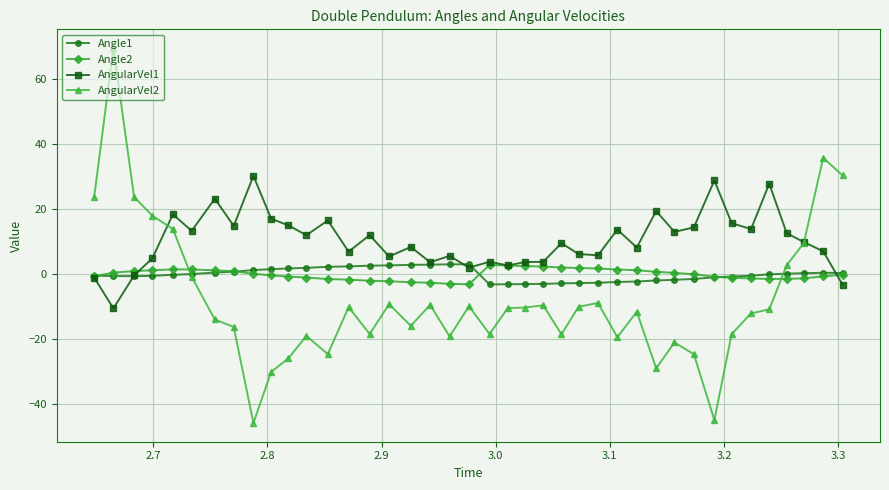

What is the lowest value of the AngularVel1 series?

-10.5